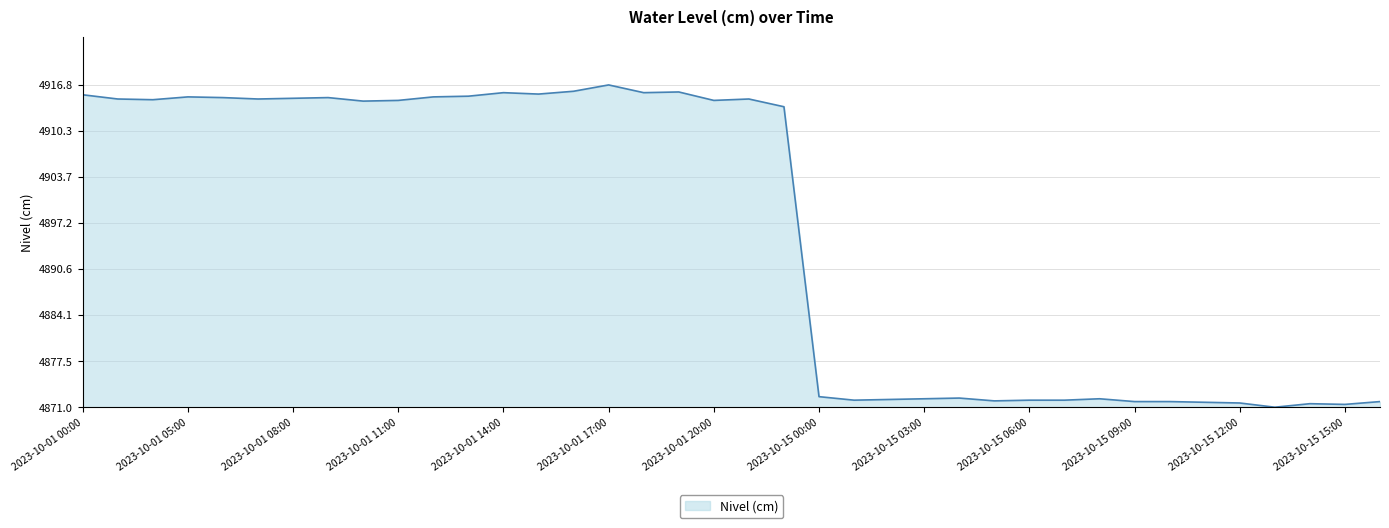

Is this an area chart (filled region under the line)?

Yes